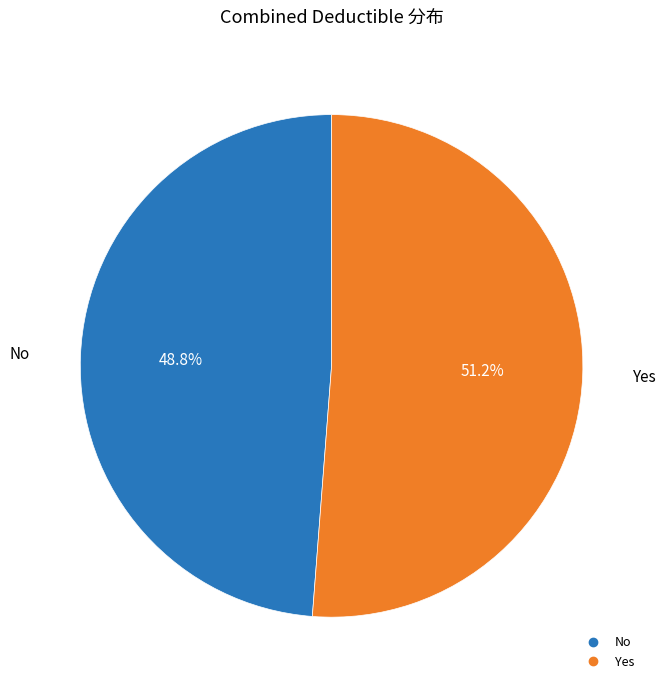

Does Yes account for over 50% of the chart?

Yes